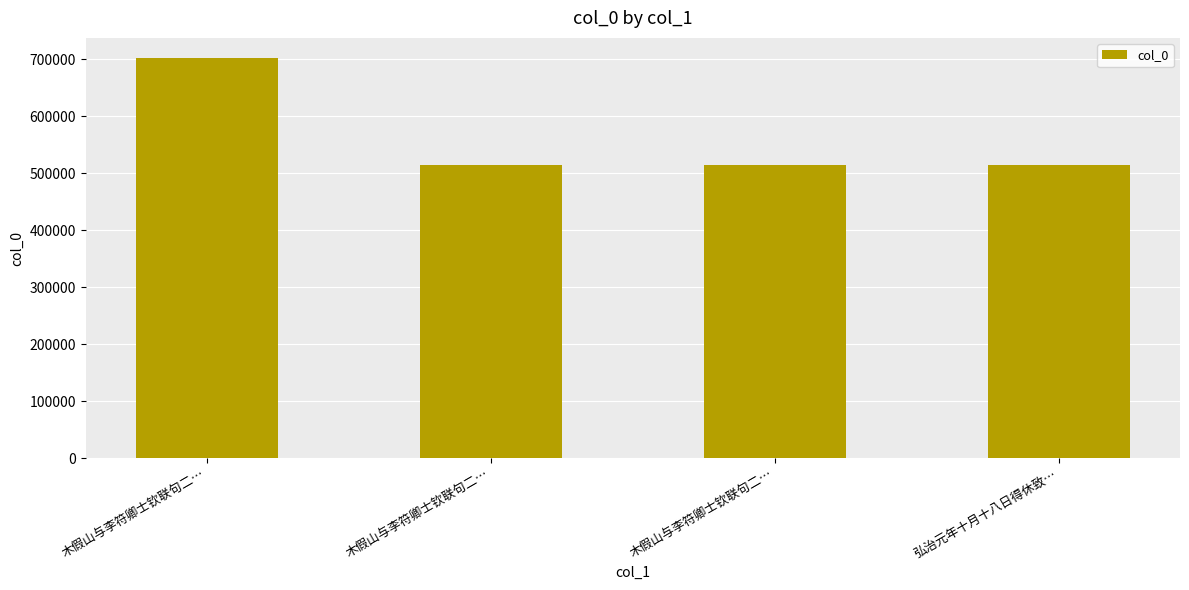

Approximately how many times larger is the value at 木假山与李符卿士钦联句二… compared to 木假山与李符卿士钦联句二…?

1.0